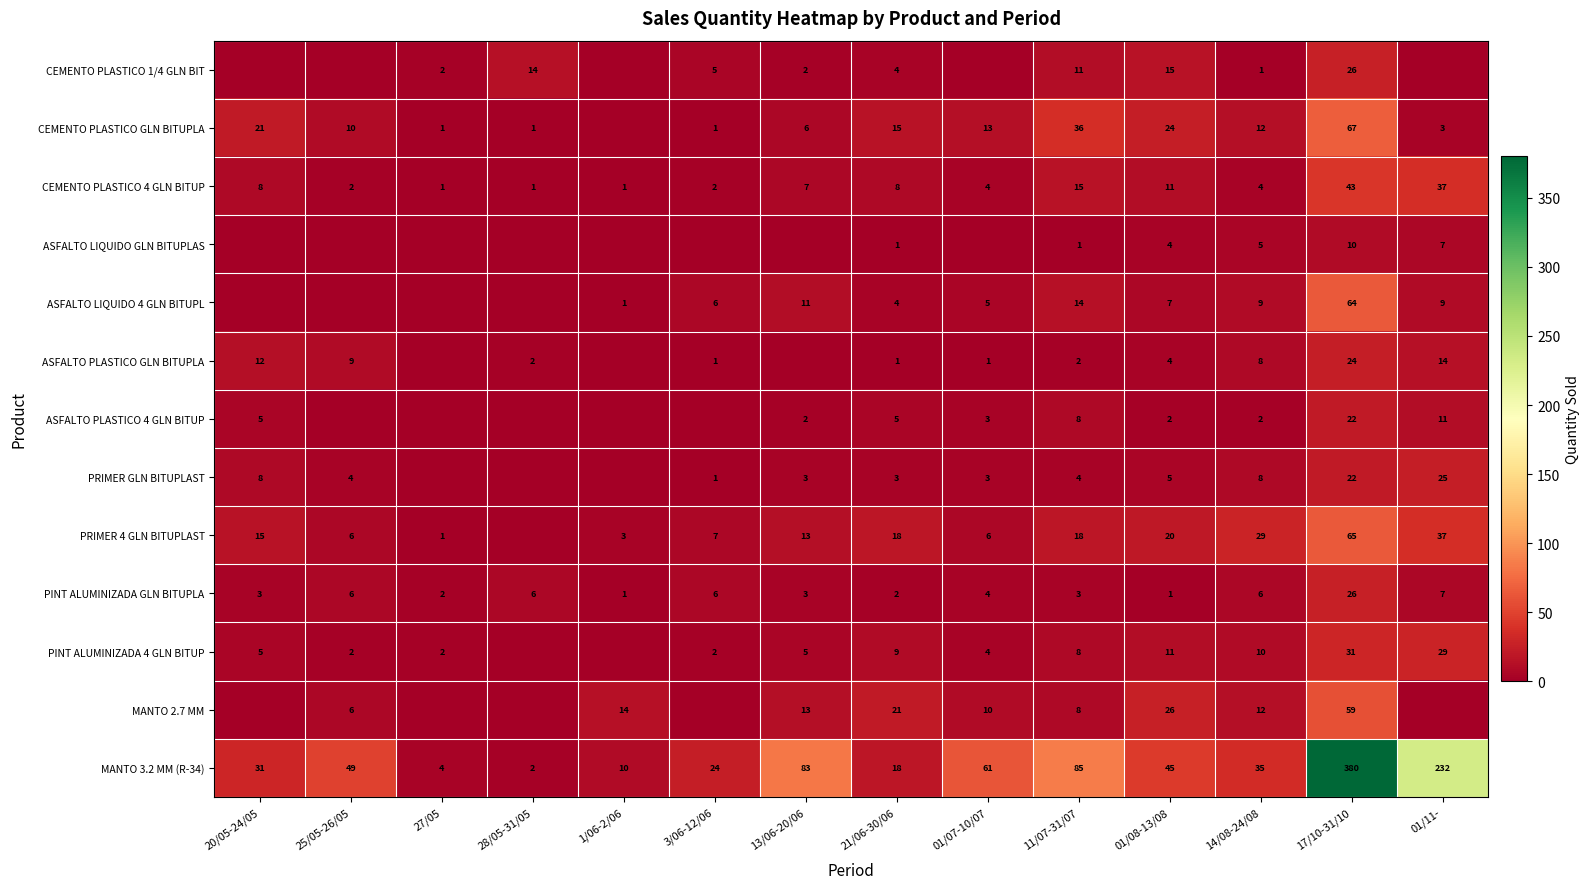

Is it true that CEMENTO PLASTICO GLN BITUPLA equals 2 at 27/05?

False